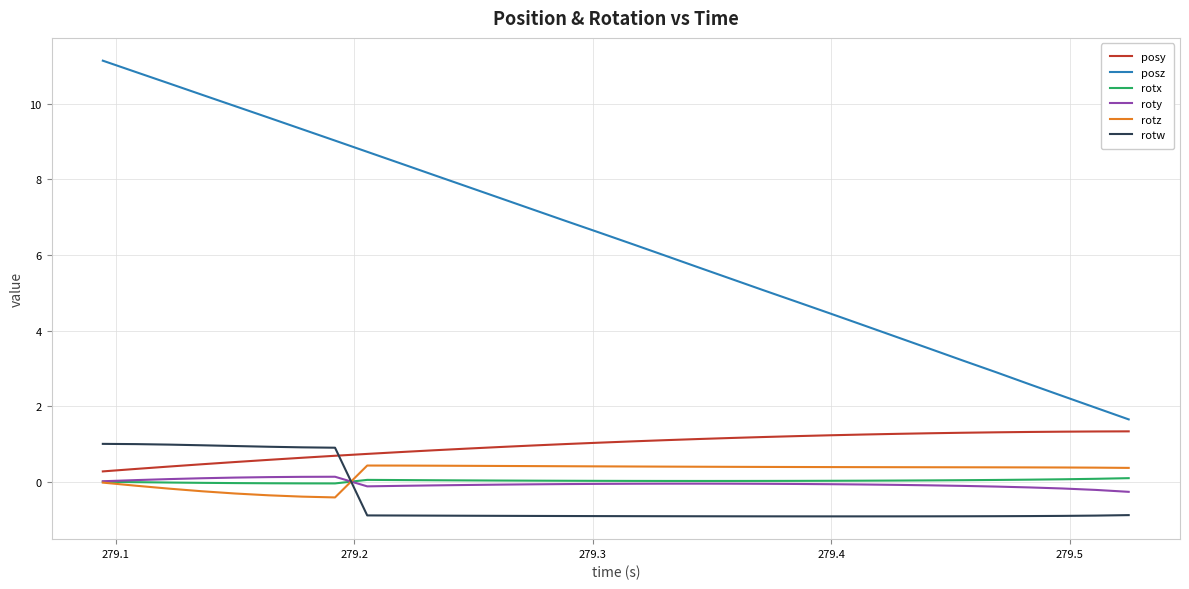

Which series has the largest range (max minus min)?

posz